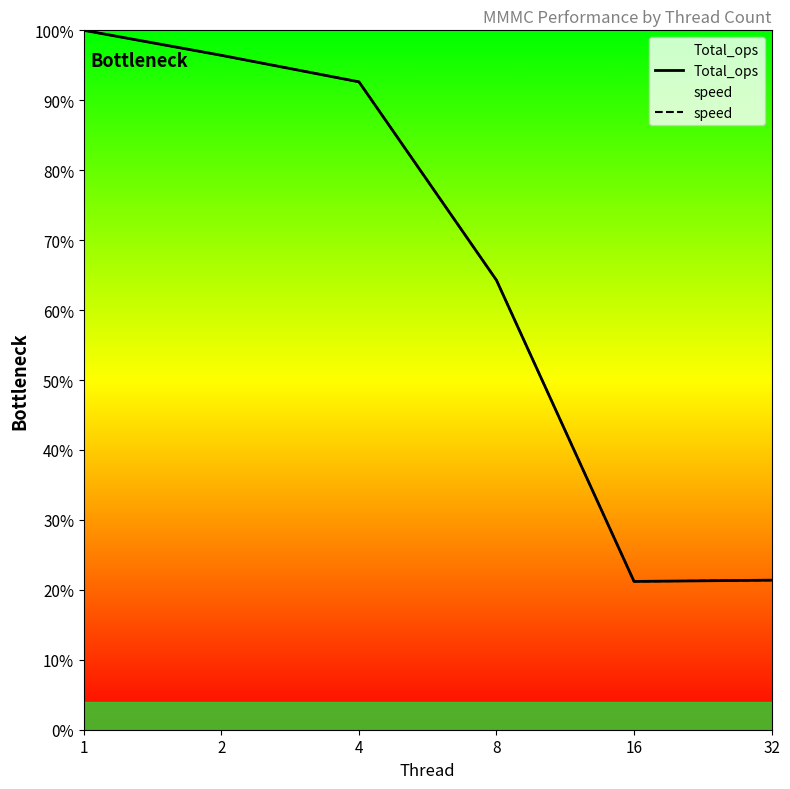

How many lines are shown in the chart?

2